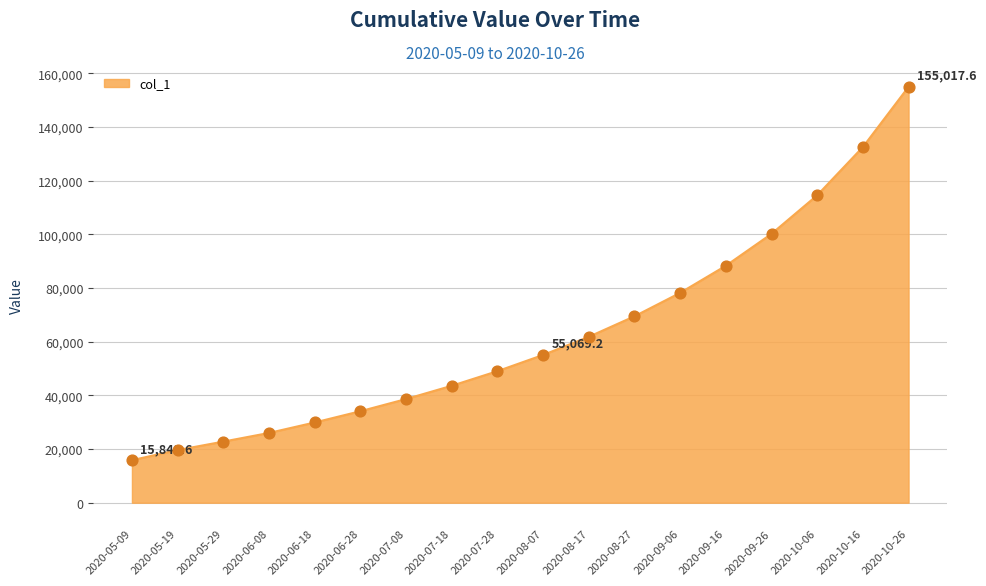

What is the change in value from 2020-07-18 to 2020-07-28?

+5445.1